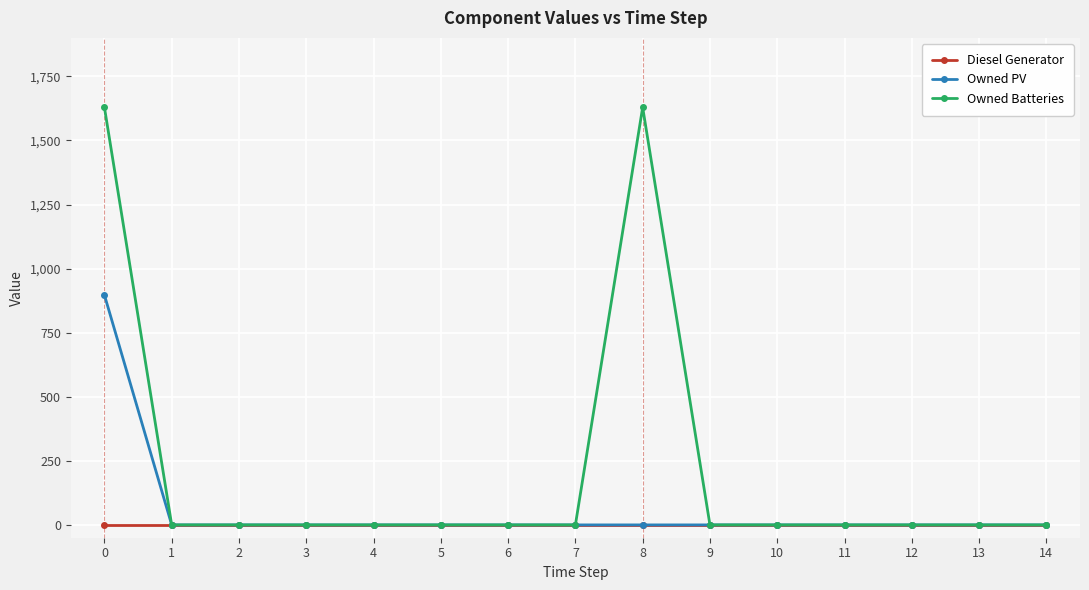

What is the value of the Owned Batteries point at the 9th from the left?

1629